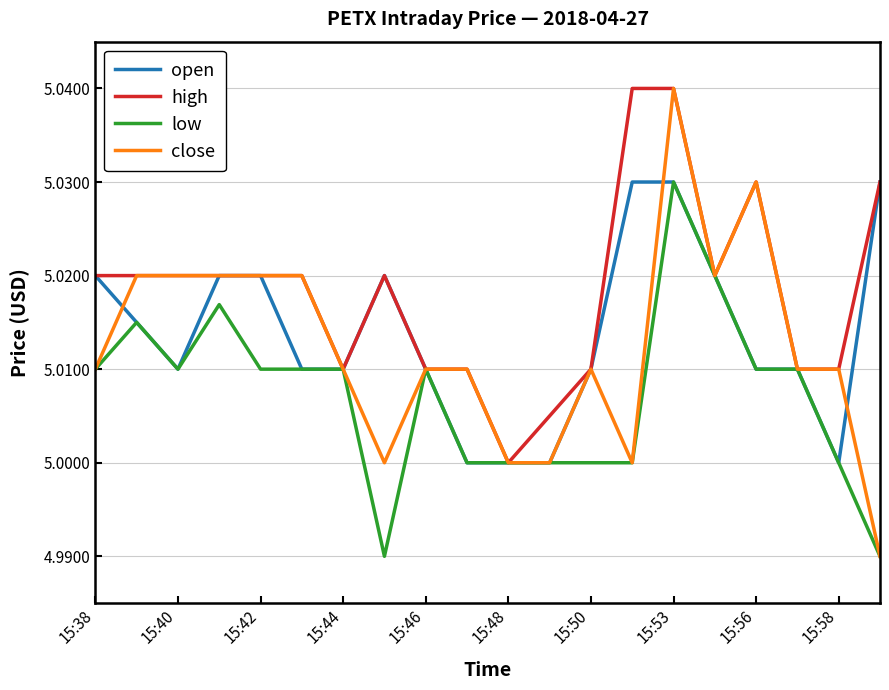

Does the chart display data point markers on the line(s)?

No